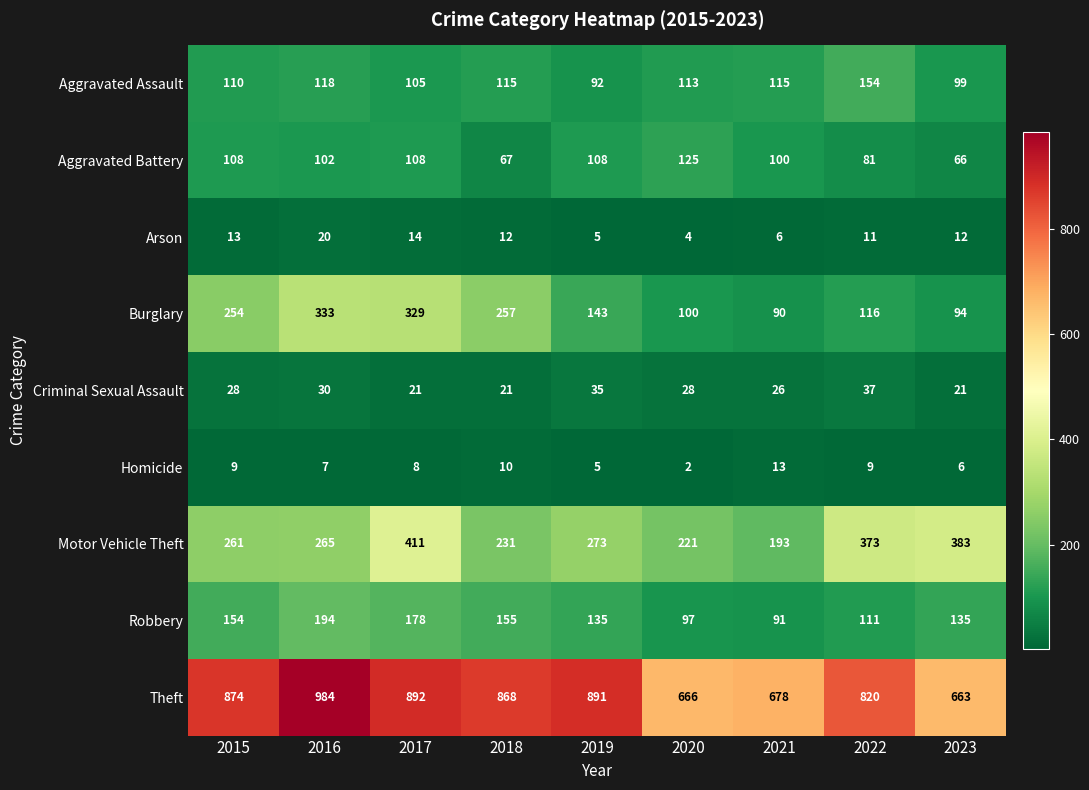

What is the spread (max minus min) of values at 2017?

884